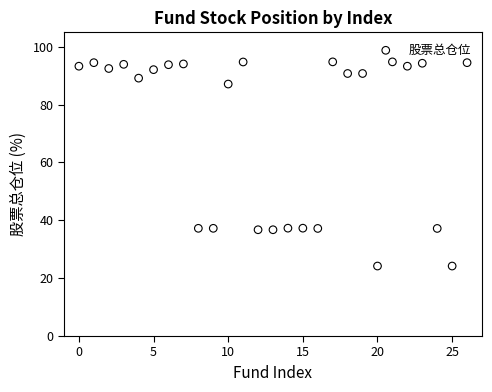

What is the range of Y values (max minus min)?

70.6